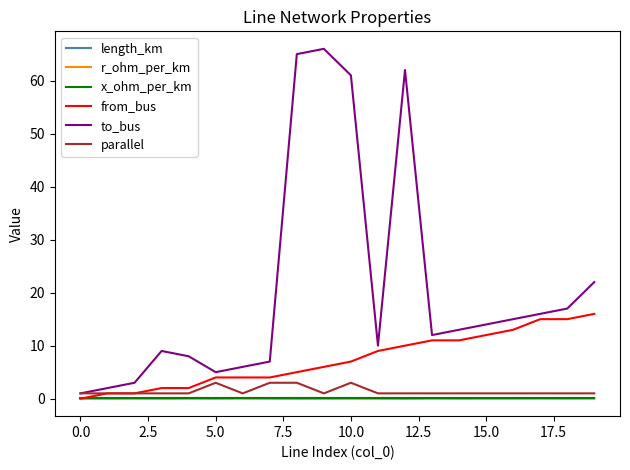

What is the maximum value shown in the chart?

66.0